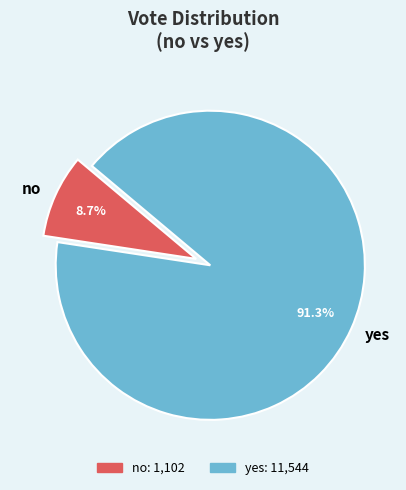

Rank the categories by value from highest to lowest.

yes, no